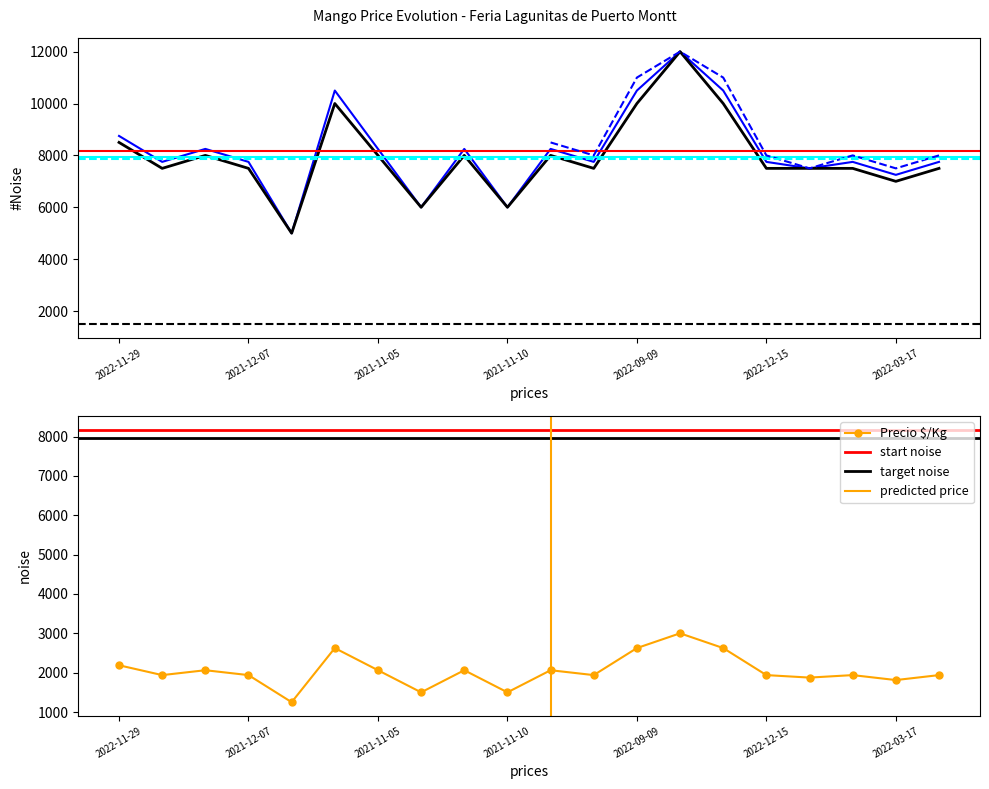

What is the sum of the Precio maximo values at 2021-12-07 and 2021-08-27?

4938